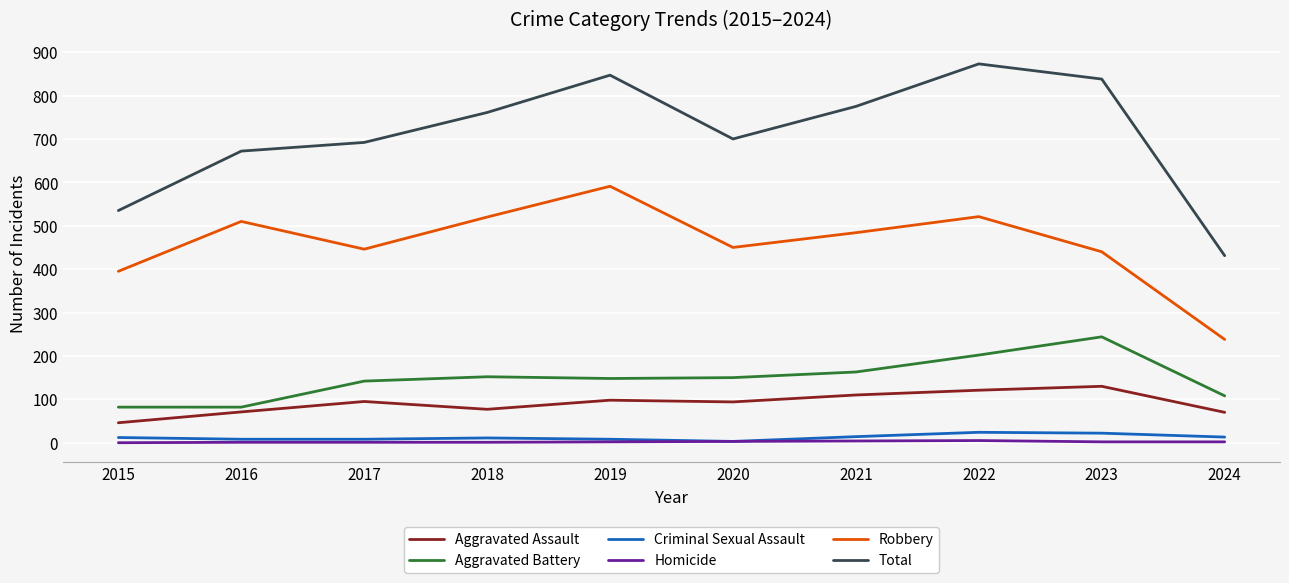

The Aggravated Battery series shows 148 at 2019. True or false?

True